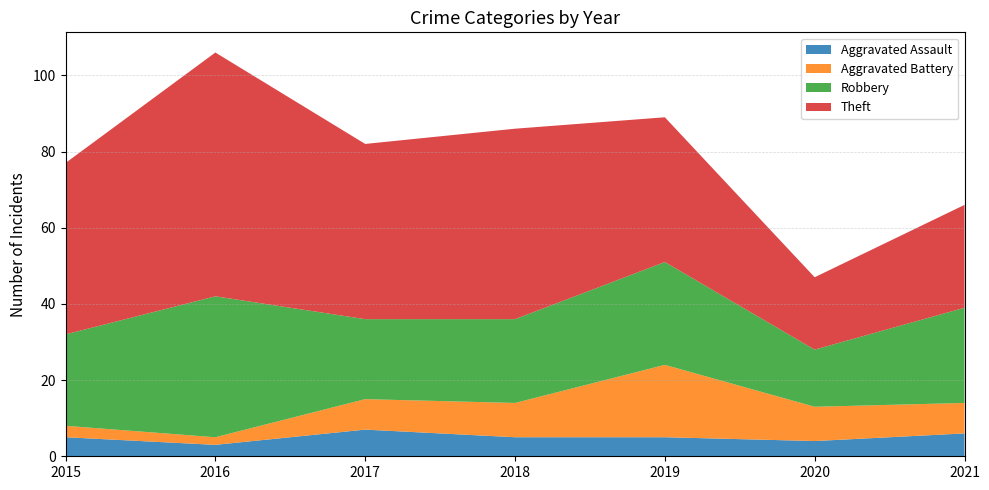

Reading left to right, what are all the values shown in this chart?

Aggravated Assault: 5	3	7	5	5	4	6
Aggravated Battery: 3	2	8	9	19	9	8
Robbery: 24	37	21	22	27	15	25
Theft: 45	64	46	50	38	19	27